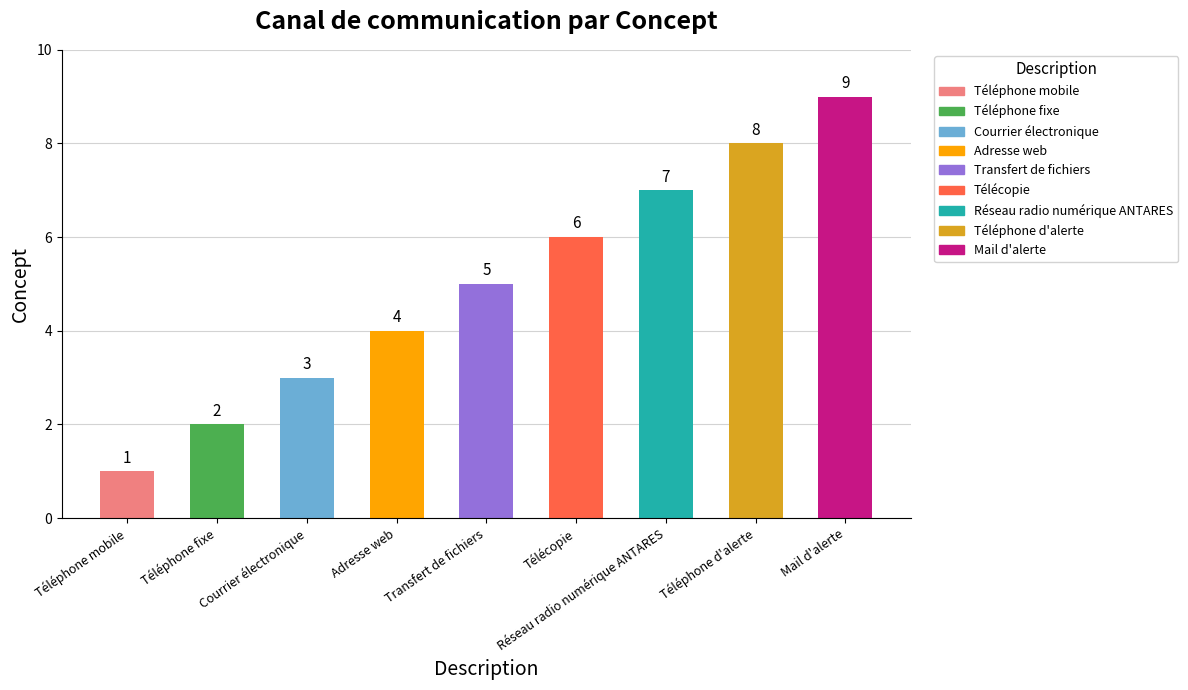

What is the difference between the maximum and second lowest values?

7